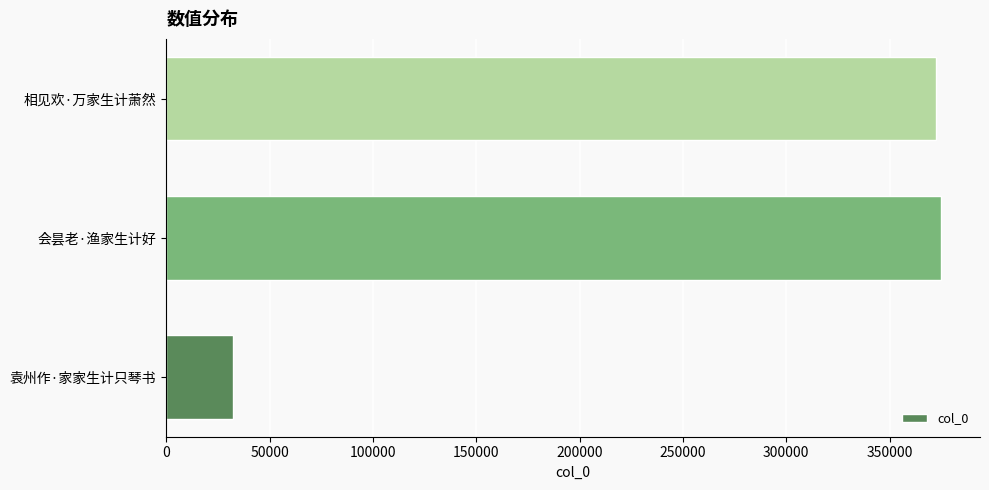

The value at 袁州作·家家生计只琴书 is 32436. True or false?

True